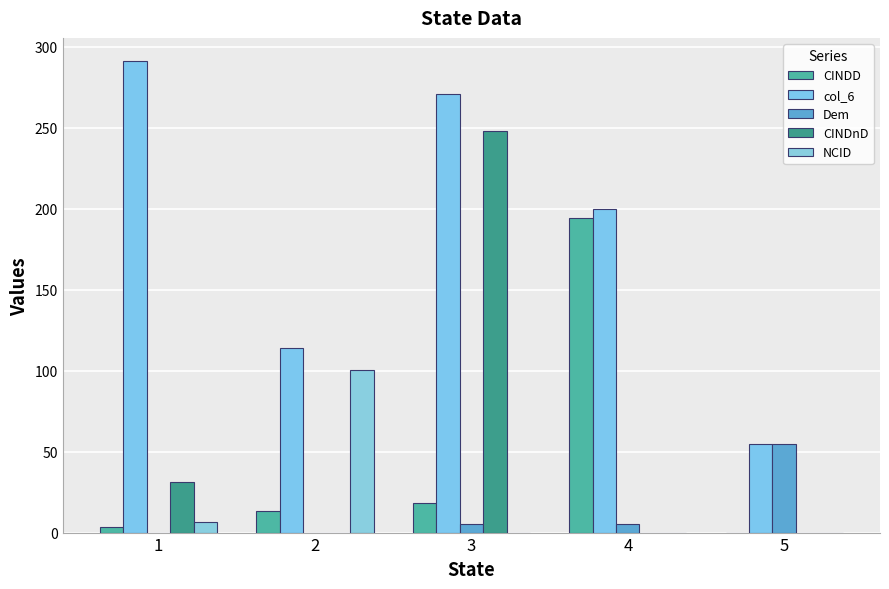

What is the maximum value shown in the chart?

291.0